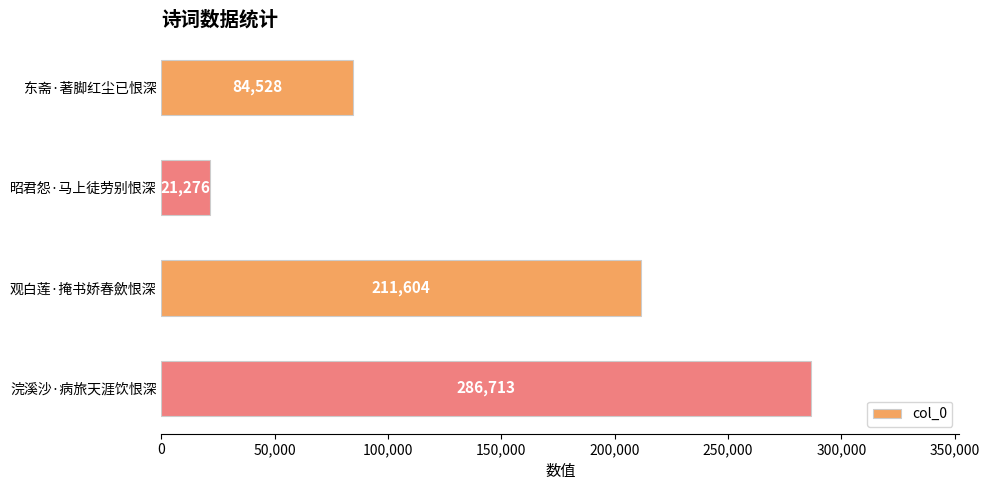

List the labels in order of value, smallest first.

昭君怨·马上徒劳别恨深, 东斋·著脚红尘已恨深, 观白莲·掩书娇春歛恨深, 浣溪沙·病旅天涯饮恨深